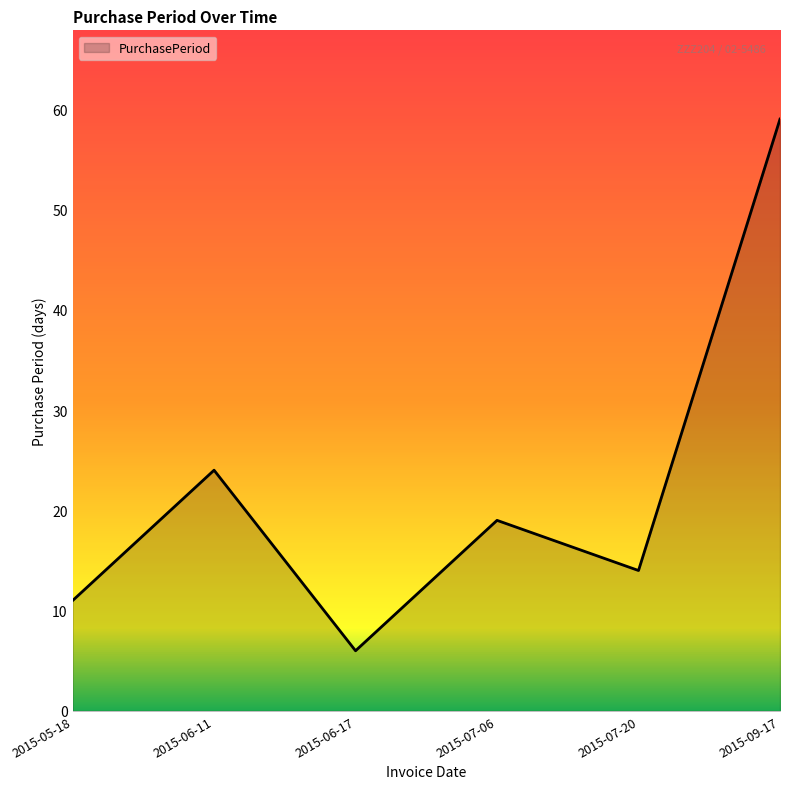

What value does the data have at 2015-06-17, to the nearest 5?

5